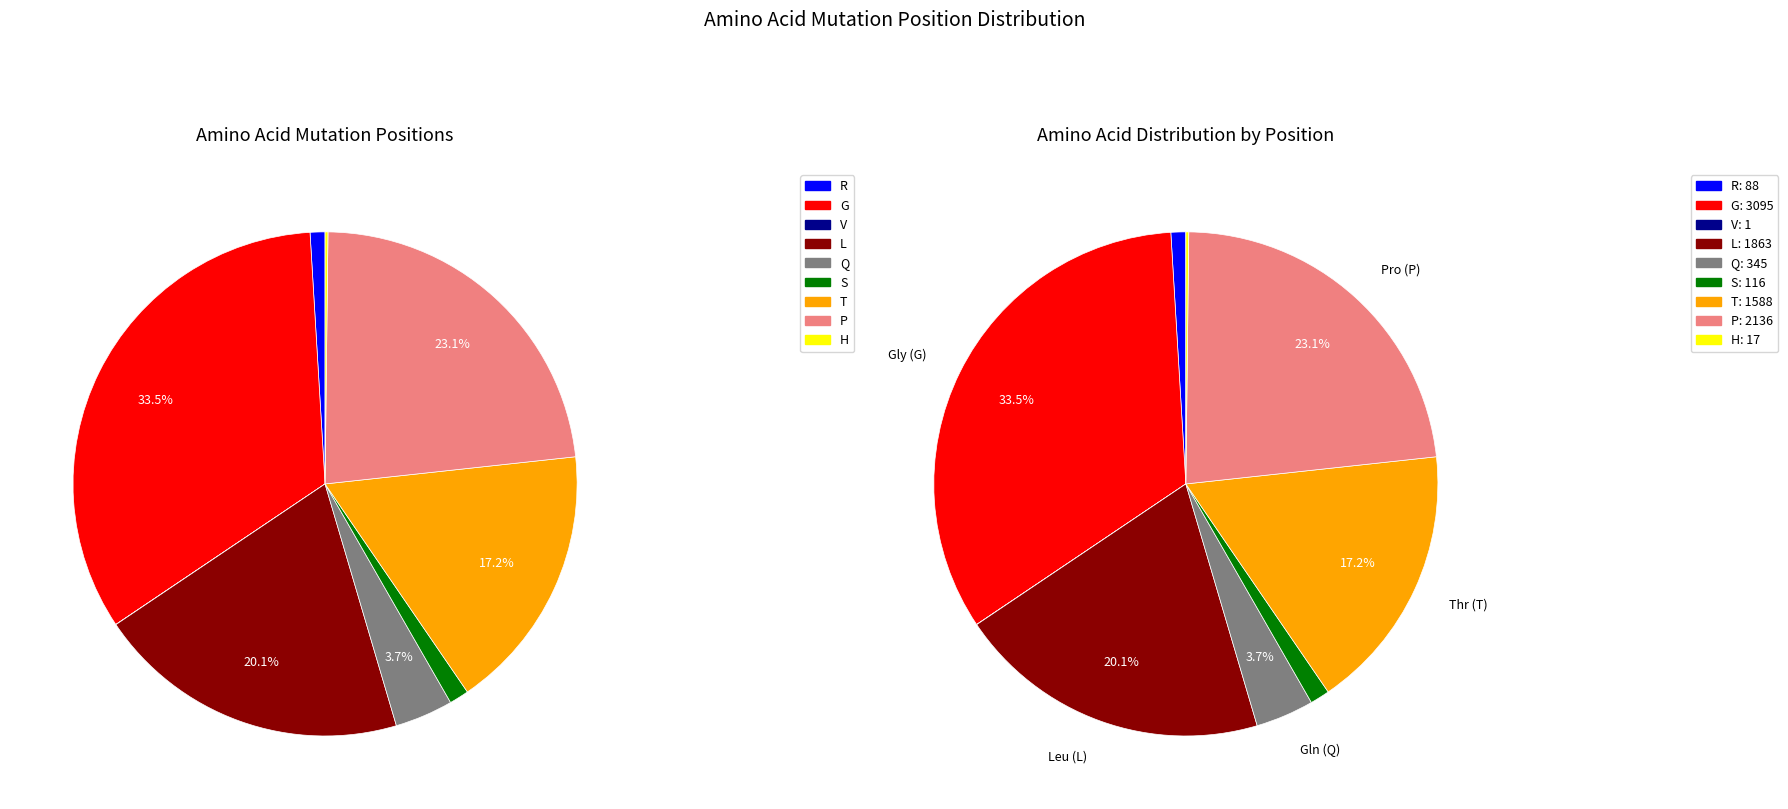

To the nearest percent, what is the difference between the largest and smallest slice percentages?

33%